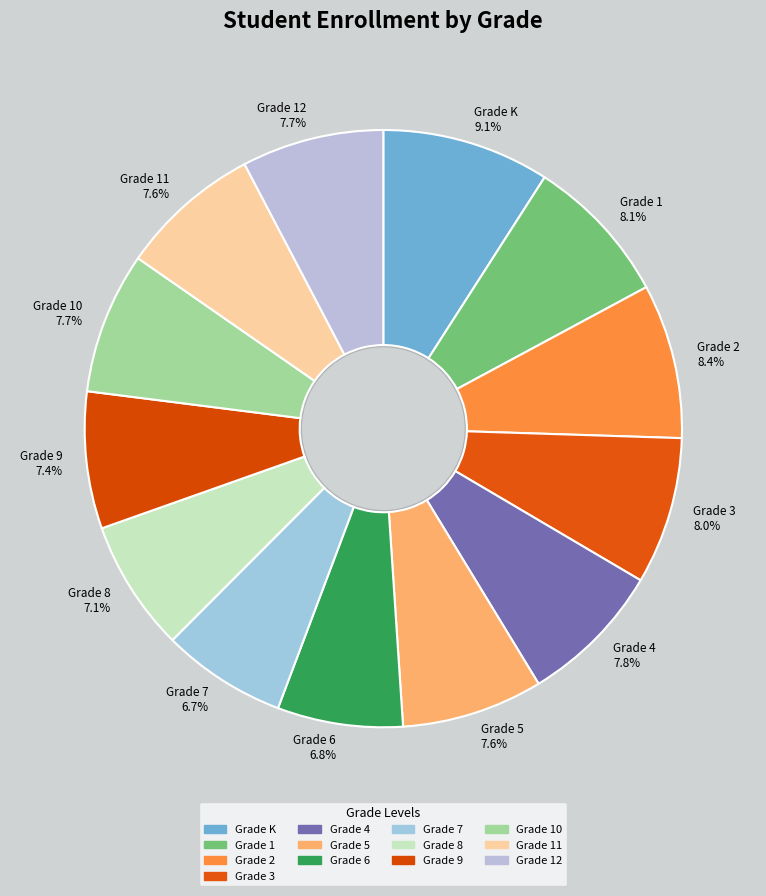

How many slices are in this pie chart?

13